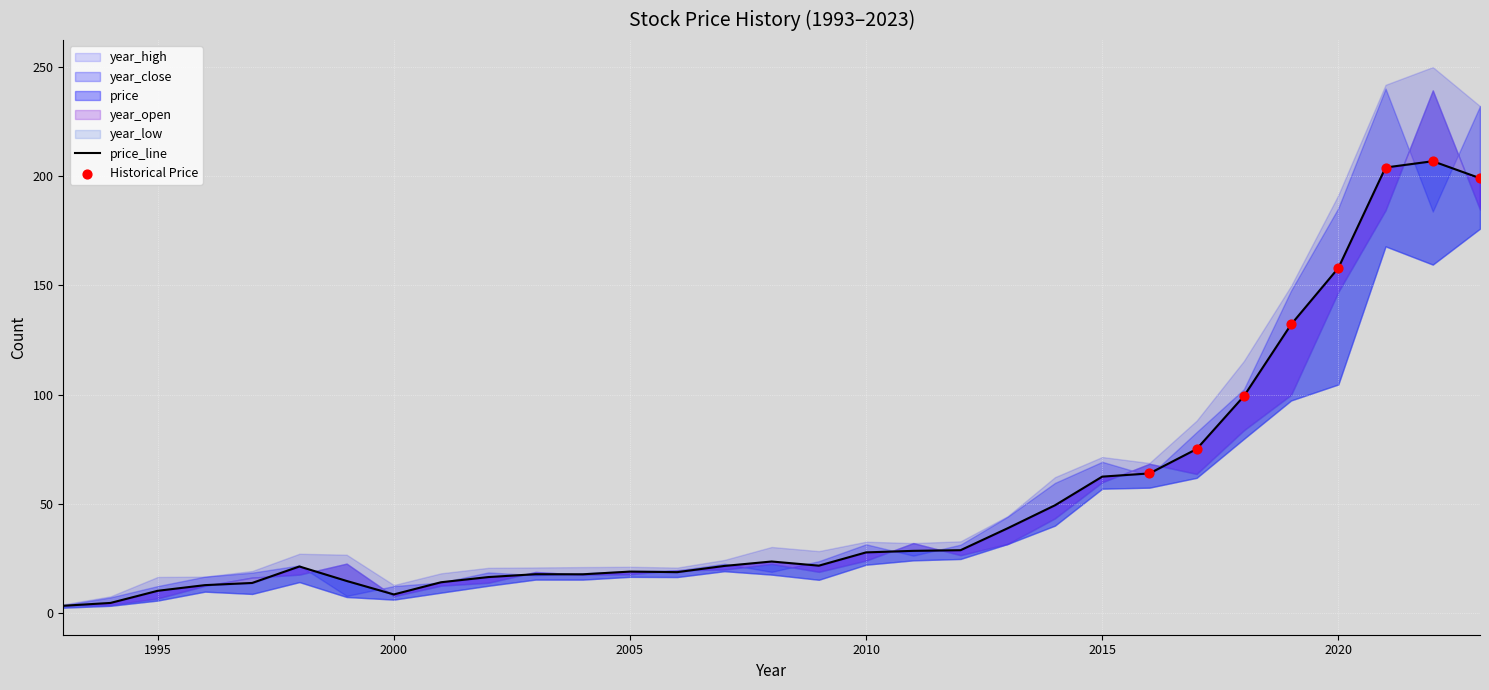

Is the value of year_close at 2019 greater than the value of year_open at 2017?

Yes